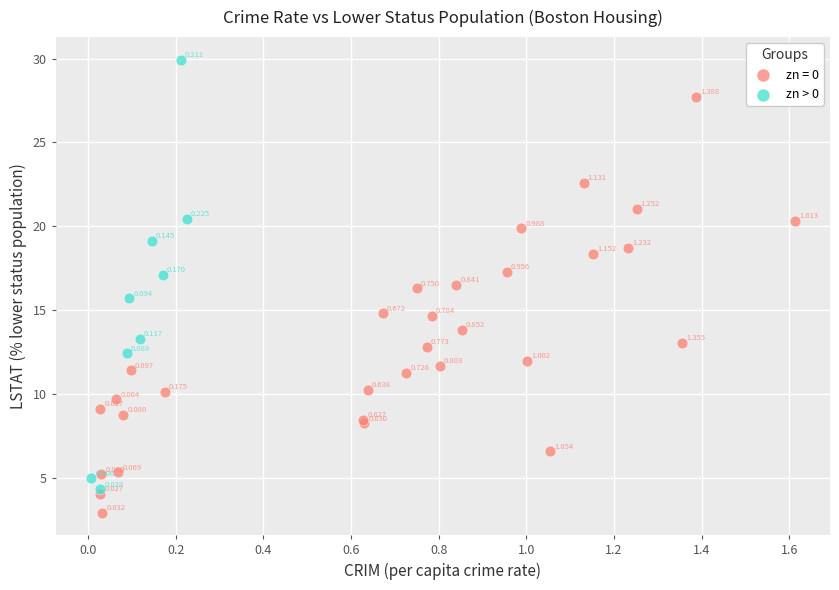

What are all the series names shown in the legend?

zn = 0, zn > 0